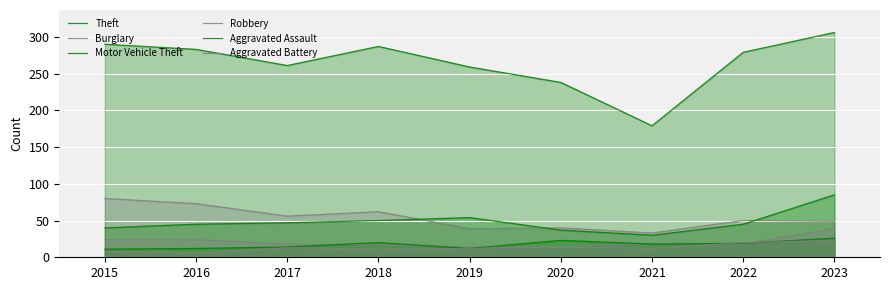

How many lines are shown in the chart?

6